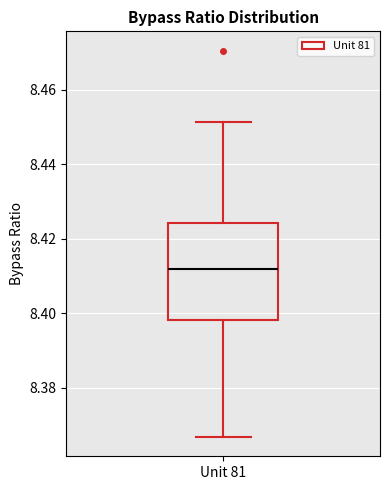

Read this box plot against the y-axis: the position of the median line, the range covered by the box, and the ends of both whiskers. The values are not printed on the chart, so give them approximately, as read against the axis.

median 8.412, box 8.398 to 8.424, whiskers 8.366 to 8.452